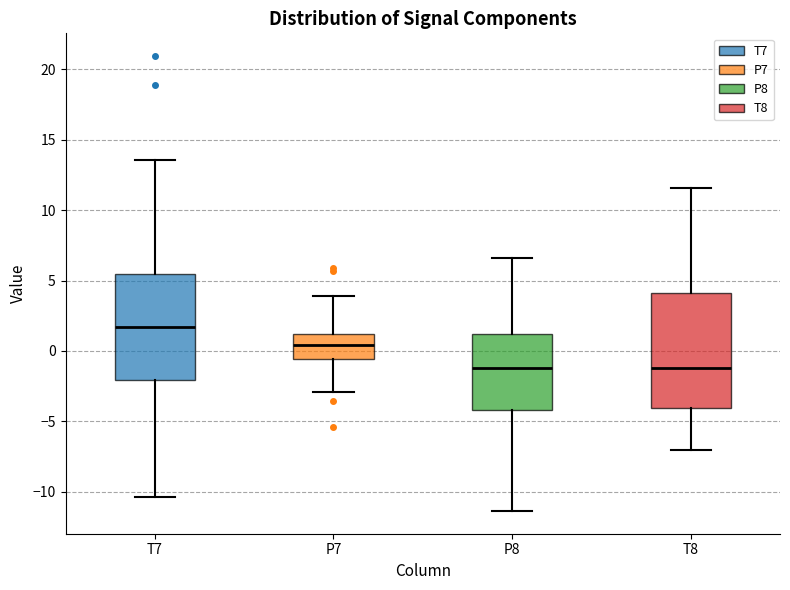

Comparing the boxes themselves (not the whiskers), which one is the tallest?

T8